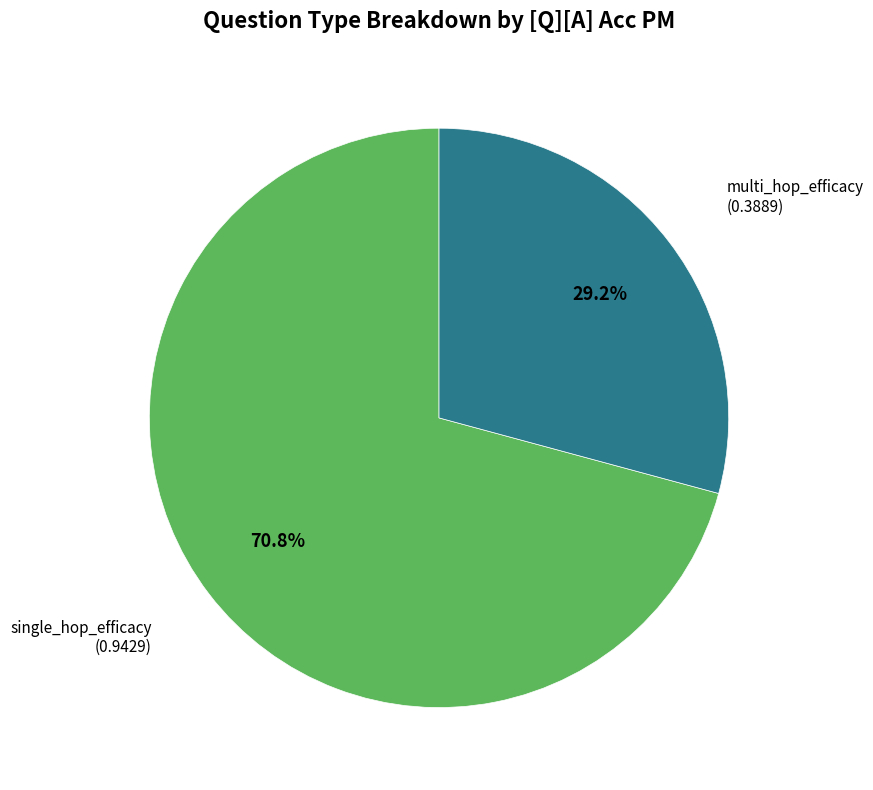

The single_hop_efficacy slice represents 71% of the pie. True or false?

True